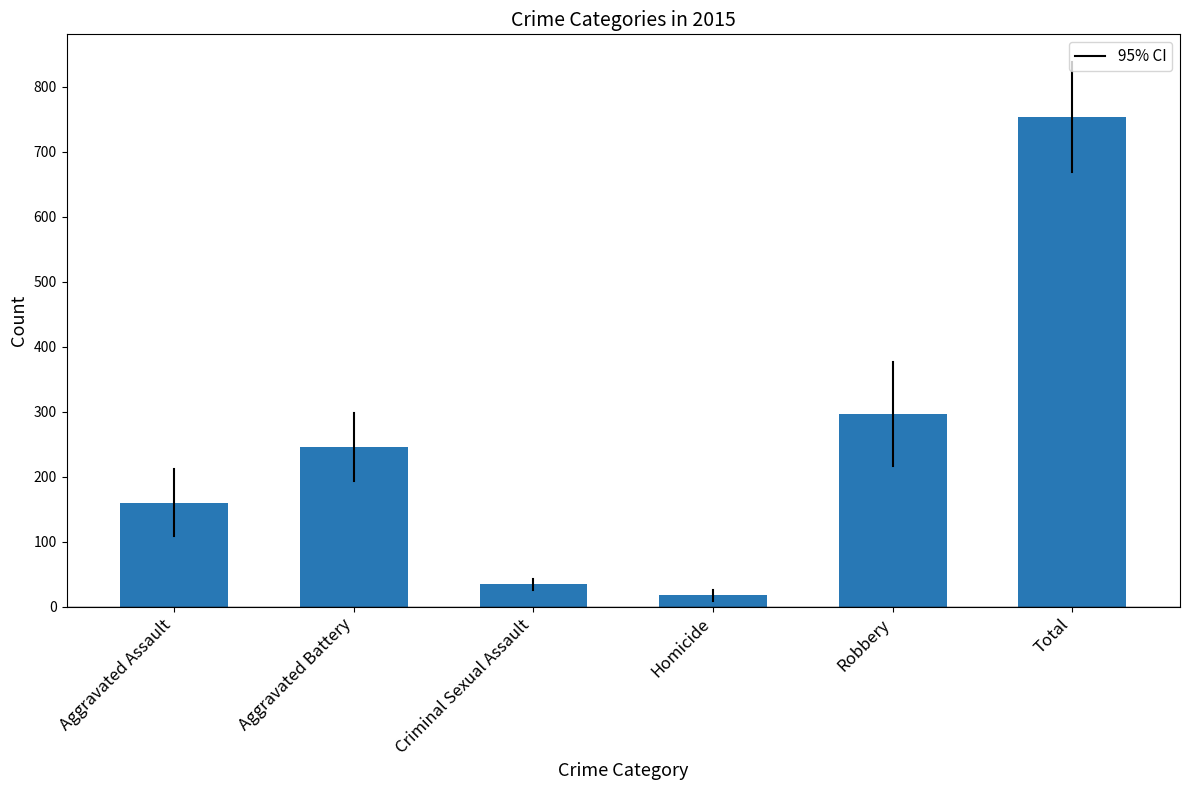

What is the change in value from Aggravated Assault to Robbery?

+137